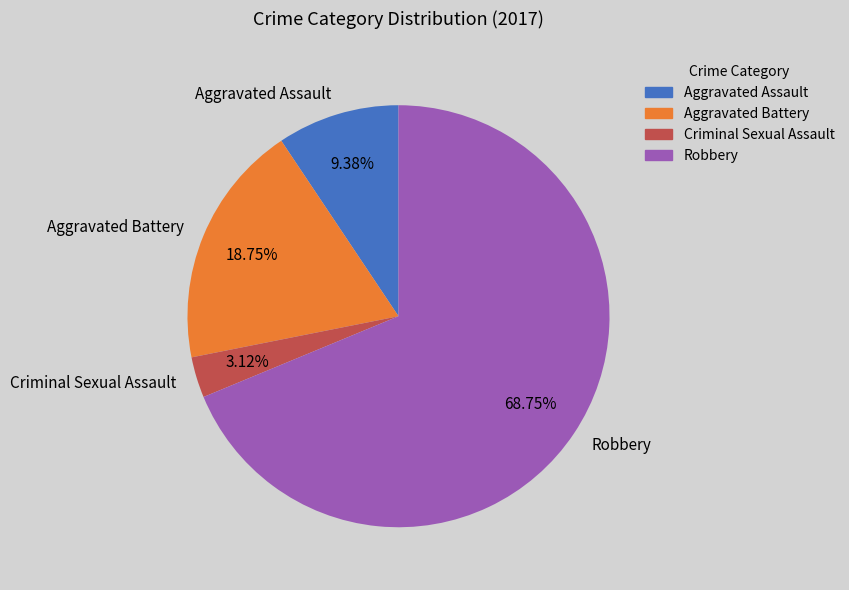

Which category accounts for the majority?

Robbery